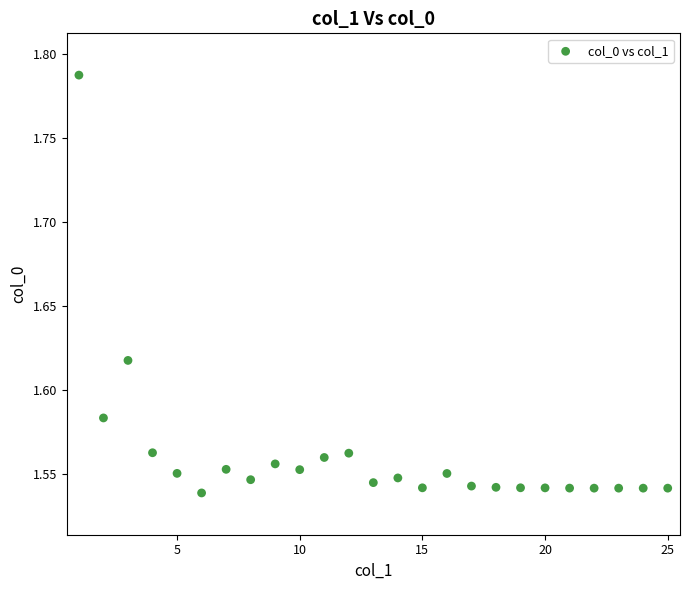

What is the range of X values (max minus min)?

24.0